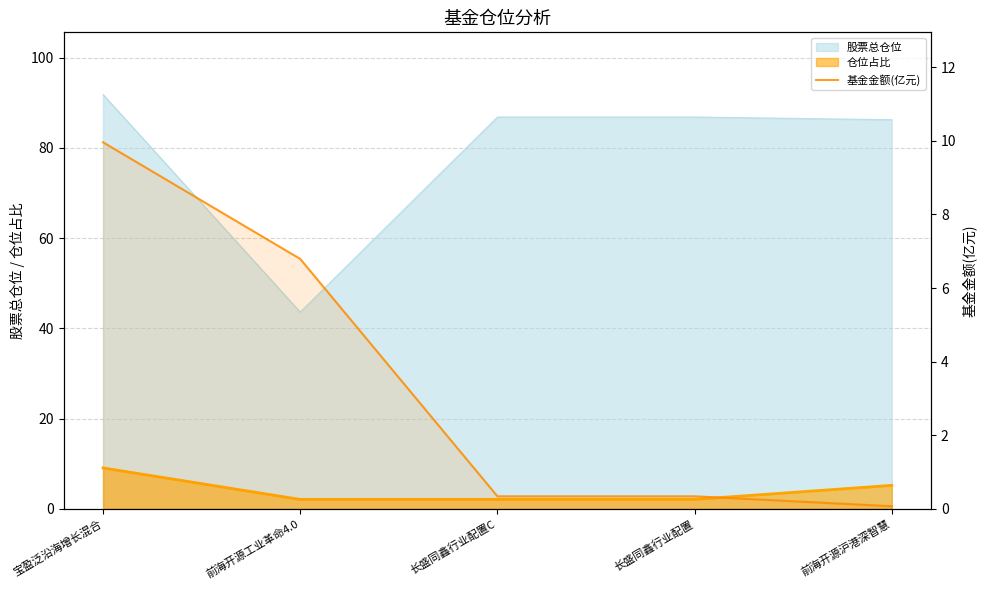

At which label is the value closest to 5?

前海开源工业革命4.0